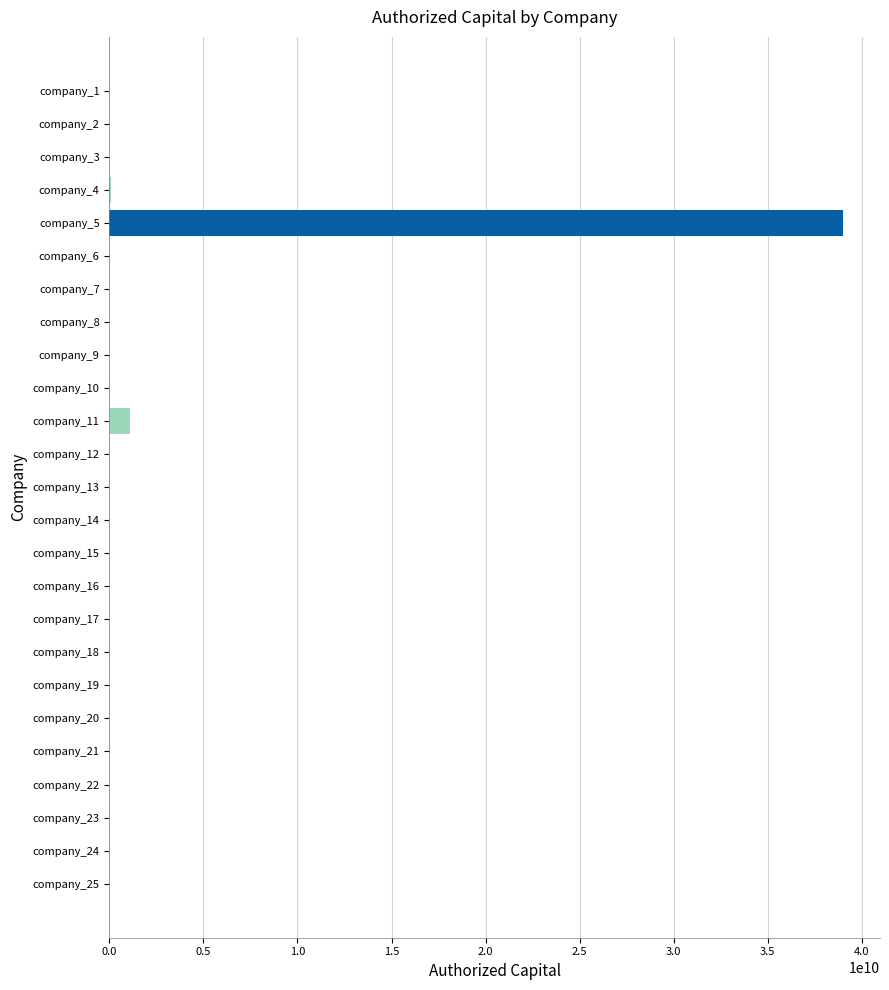

What is the sum of all values?

40400525400